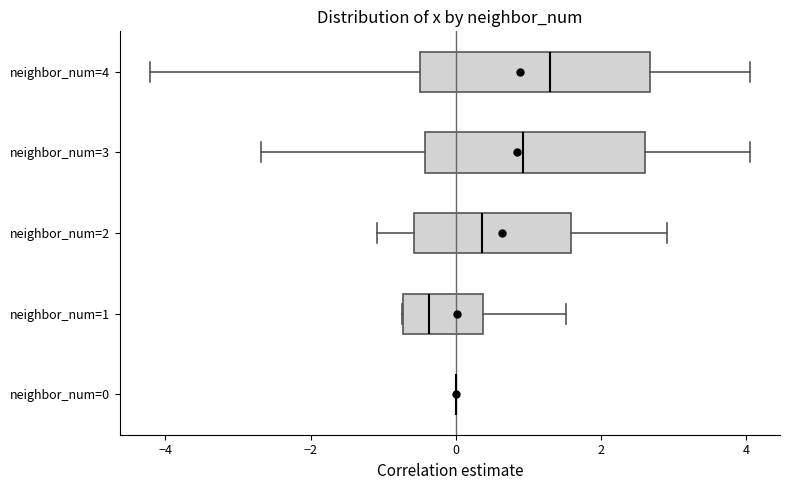

Where does the right whisker of the box for neighbor_num=4 end on the x-axis? The values are not printed on the chart, so give them approximately, as read against the axis.

4.0